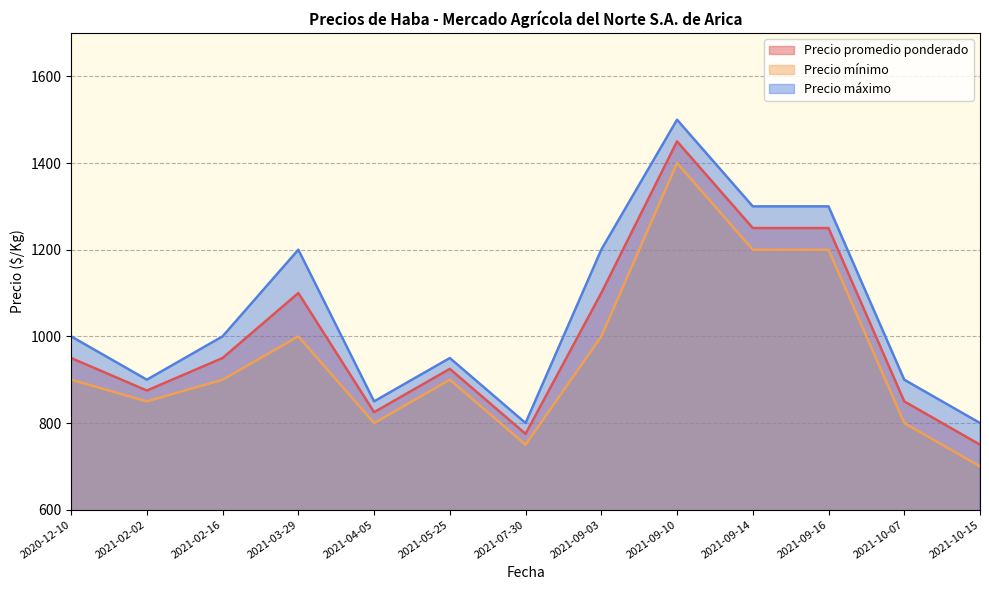

Does the chart have visible grid lines?

Yes